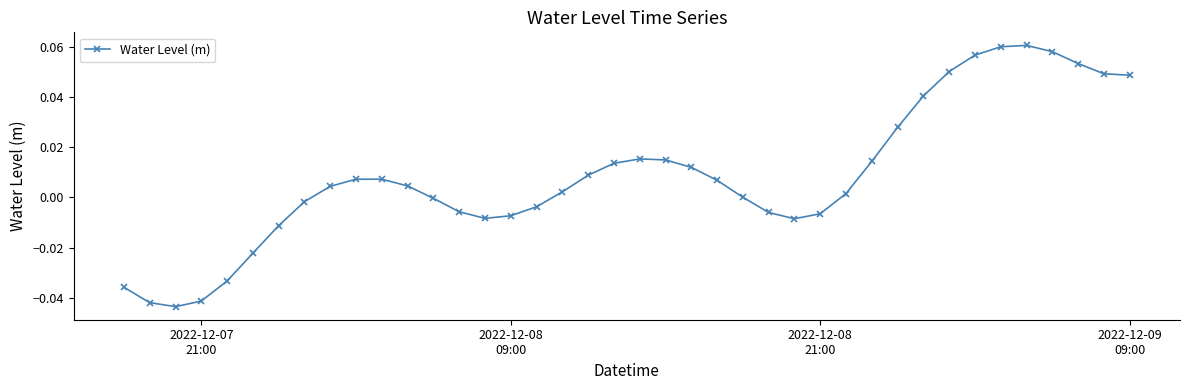

True or false: the data has more than 1 interior local peaks.

True